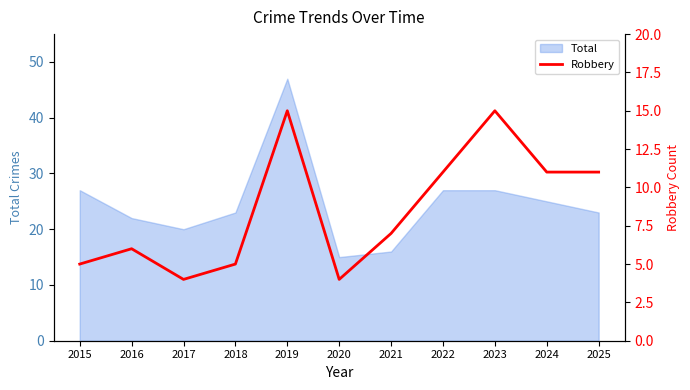

What is the value of the 9th point from the left?

15